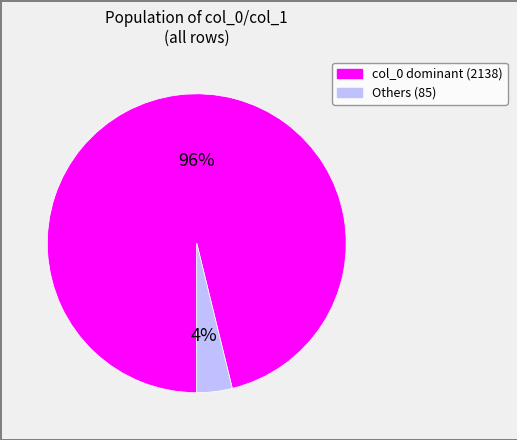

Is there a majority slice in this chart?

Yes